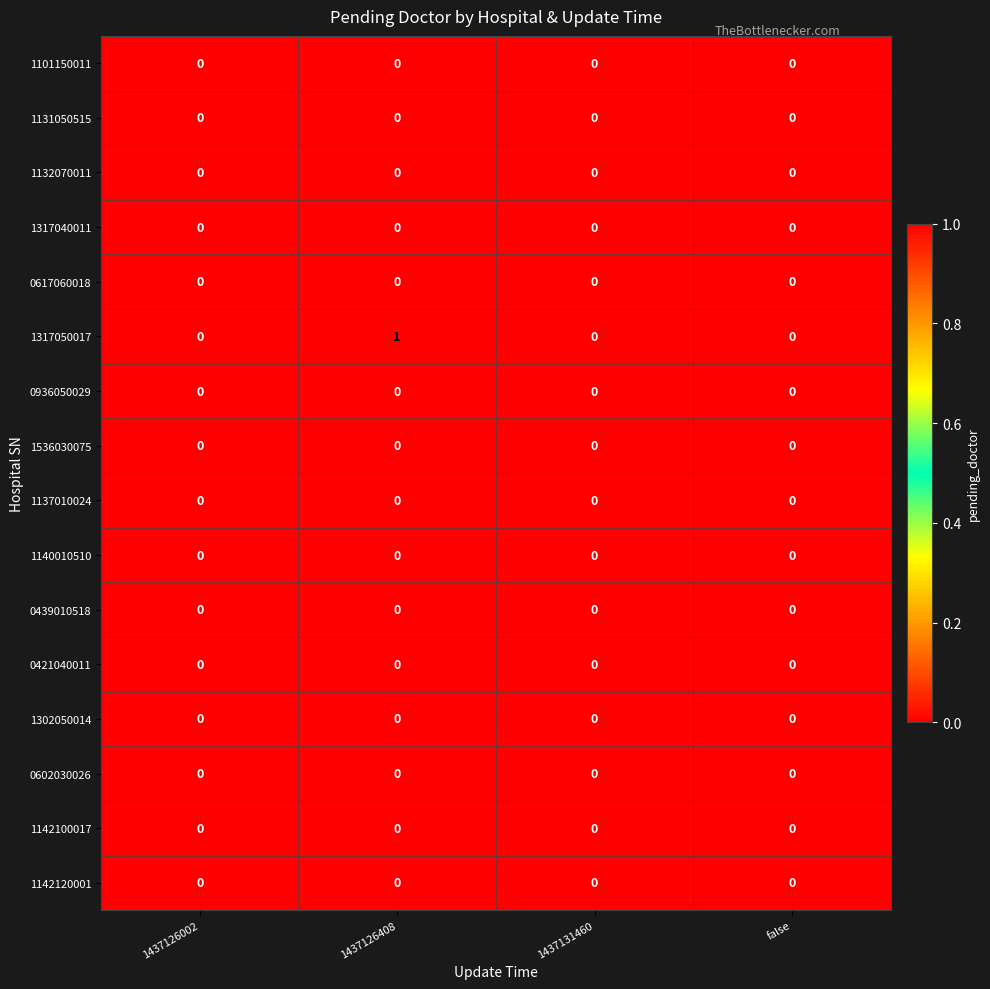

At which category is the sum across all series the highest?

1437126408